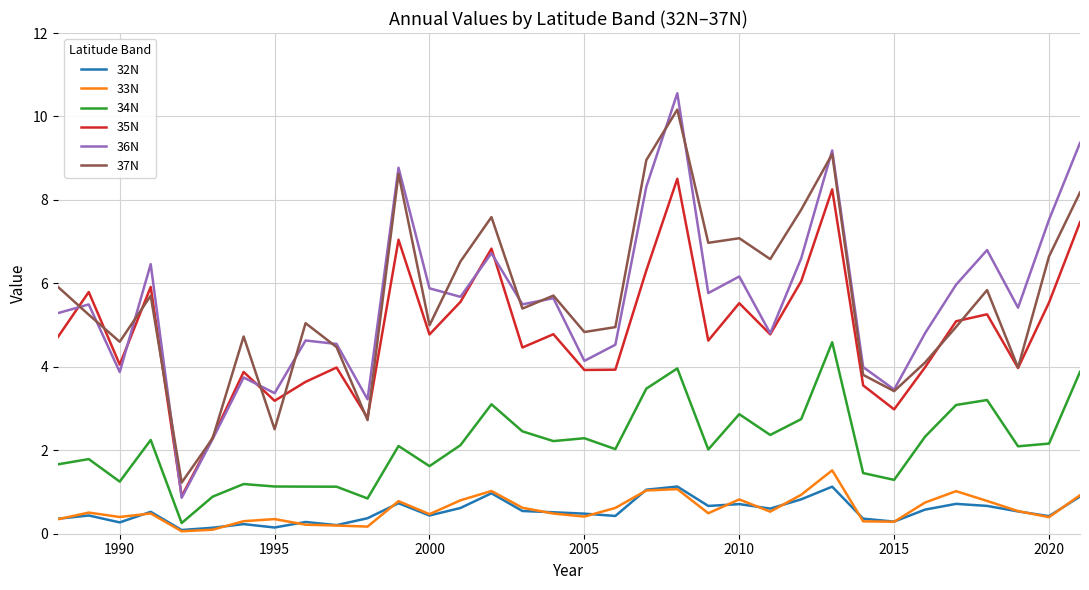

True or false: 33N and 35N intersect in this chart.

False